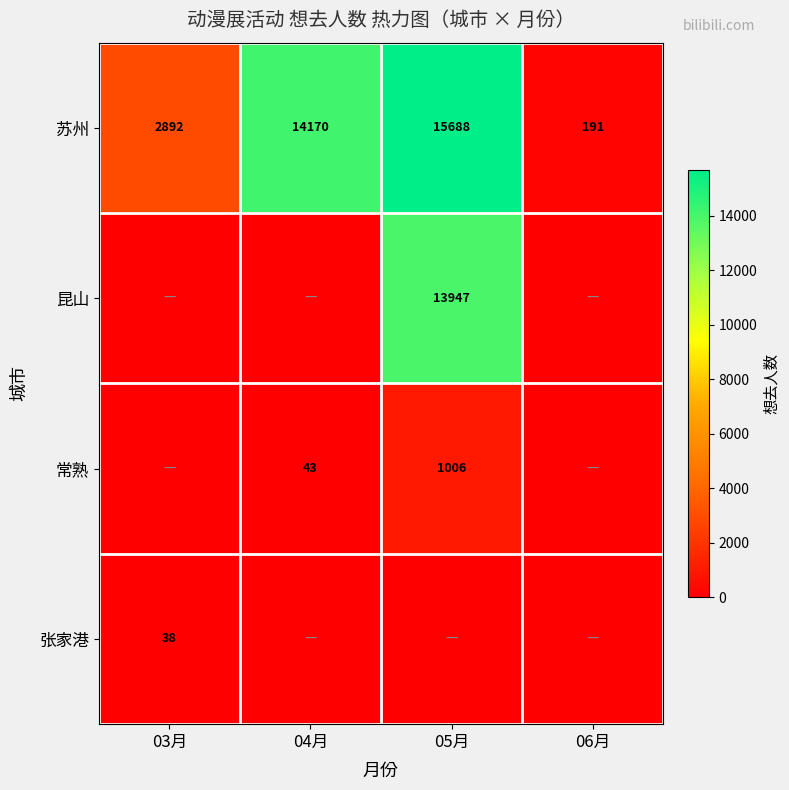

What value does the 苏州 series have at 04月, to the nearest 10?

14170